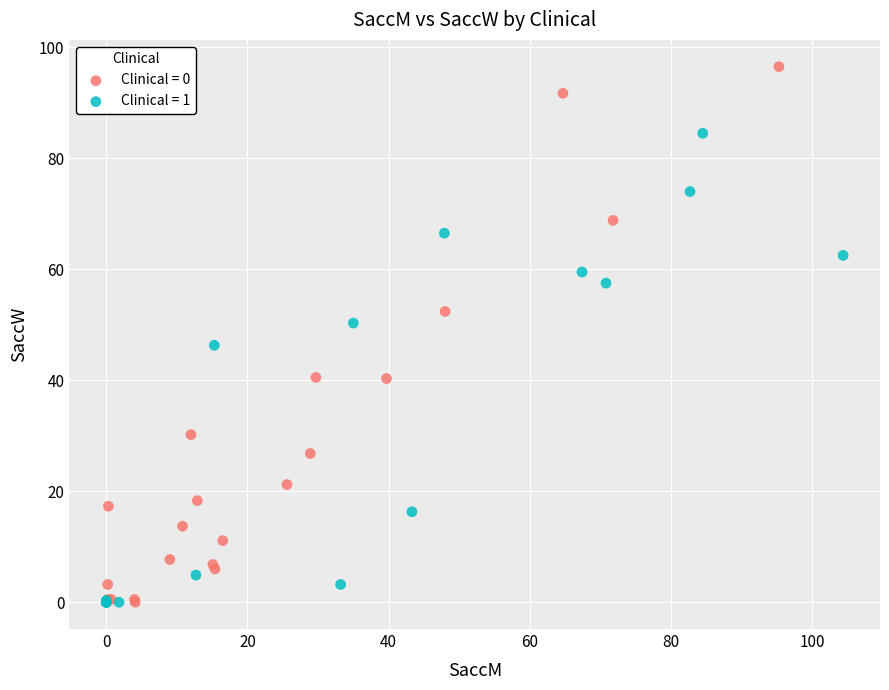

Which series reaches the maximum Y coordinate?

Clinical = 0